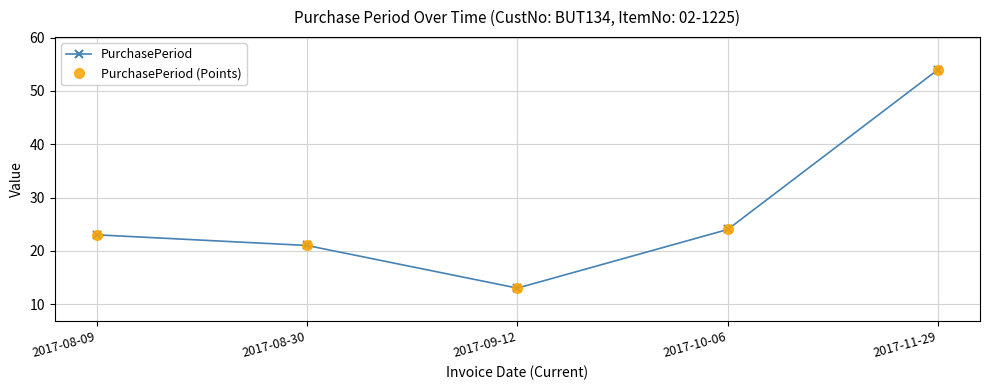

What is the label of the 2nd point from the left?

2017-08-30